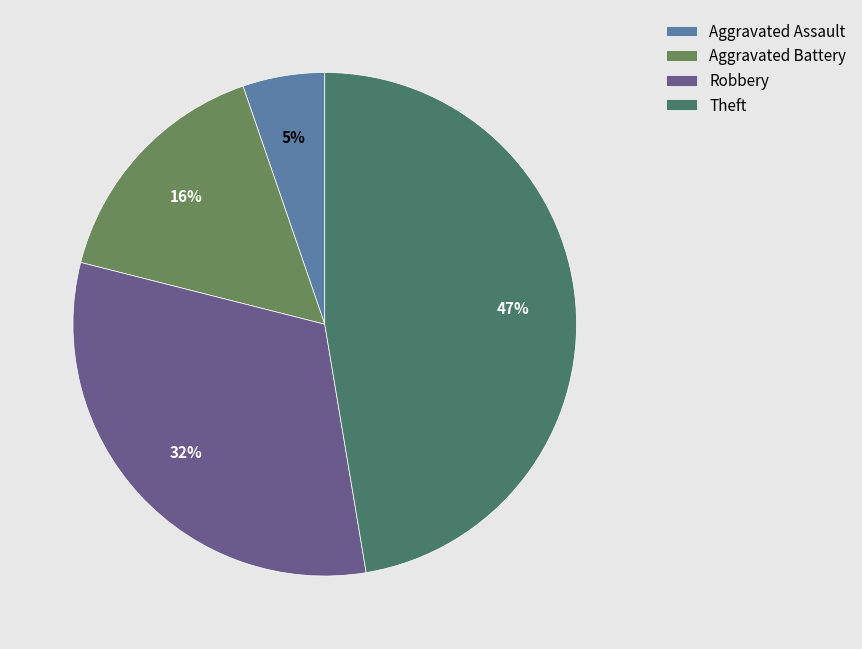

How many segments does this pie chart have?

4